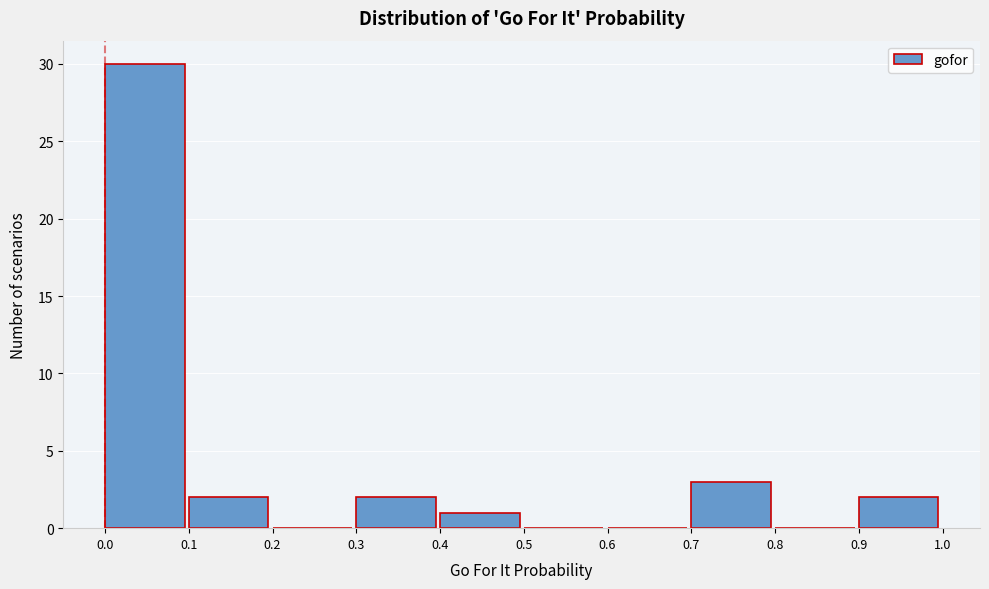

Which range on the x-axis has the tallest bar?

0.0 to 0.1